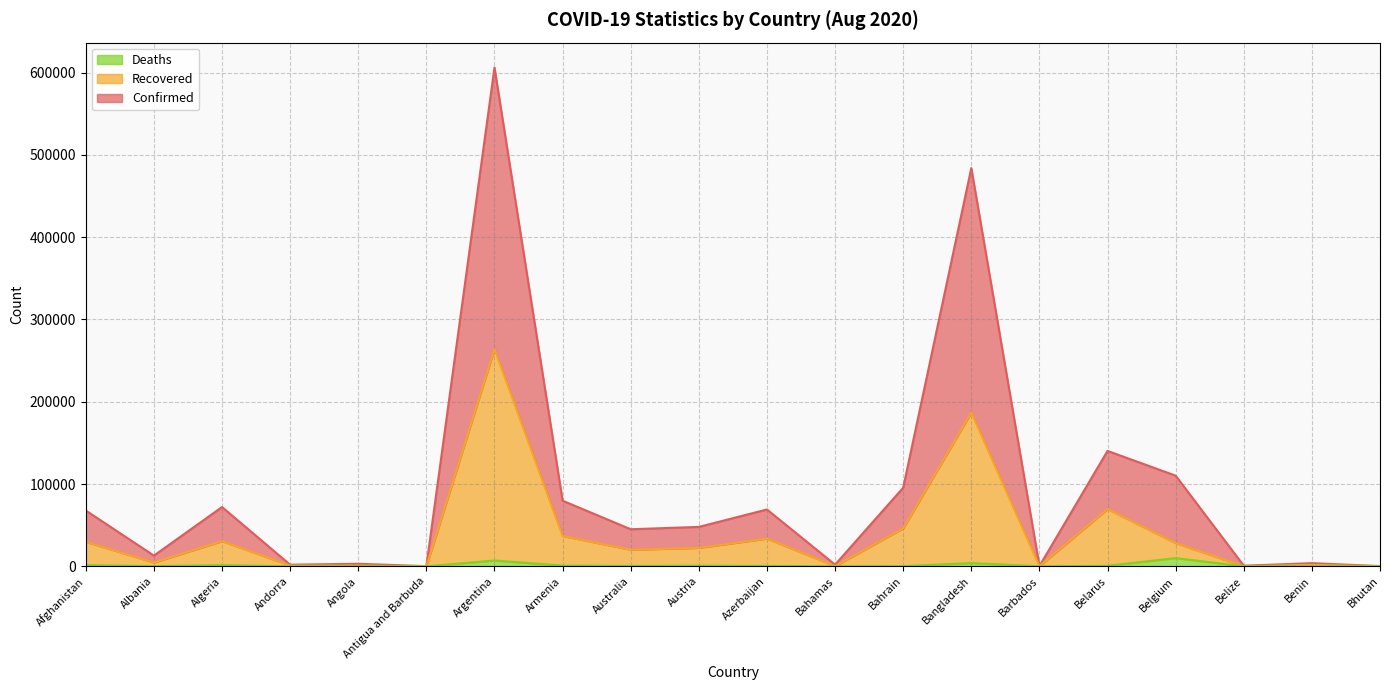

Where does the Deaths series first go above 517?

Afghanistan